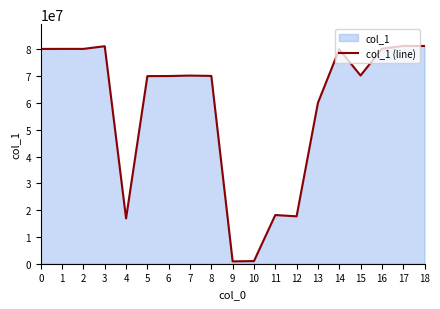

What is the minimum value shown in the chart?

879522